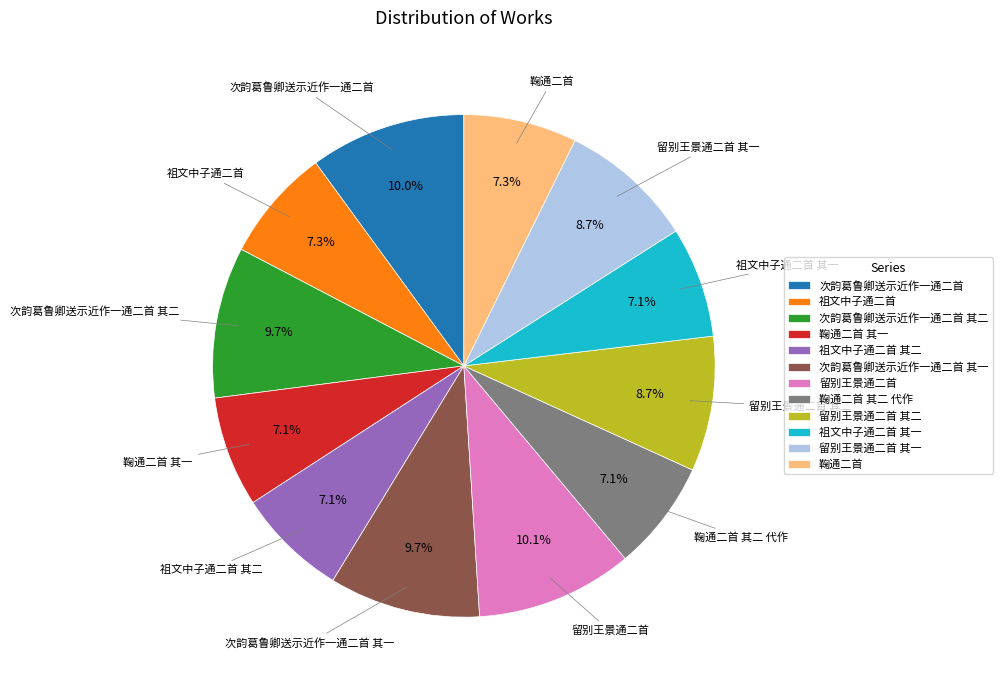

Is it true that 留别王景通二首 其一 is 2% of the pie?

False